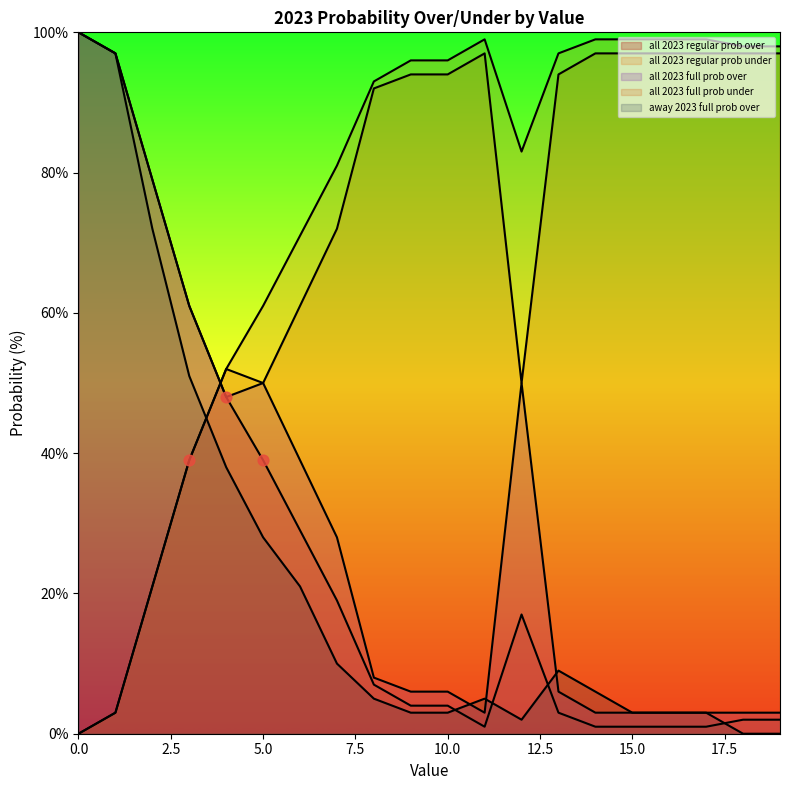

Which series has the widest spread of Y values?

away 2023 full prob over